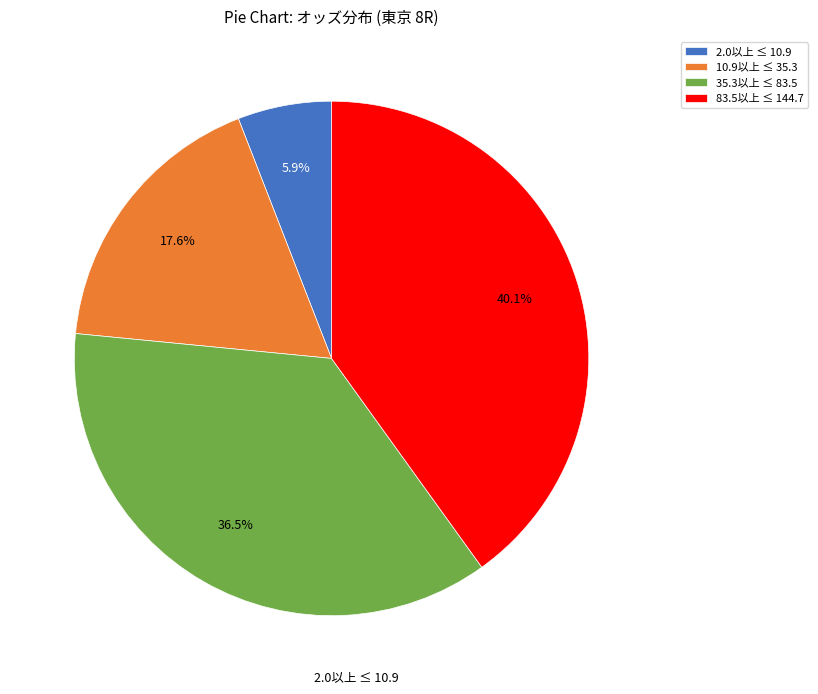

To the nearest percent, what is the difference between the largest and smallest slice percentages?

34%